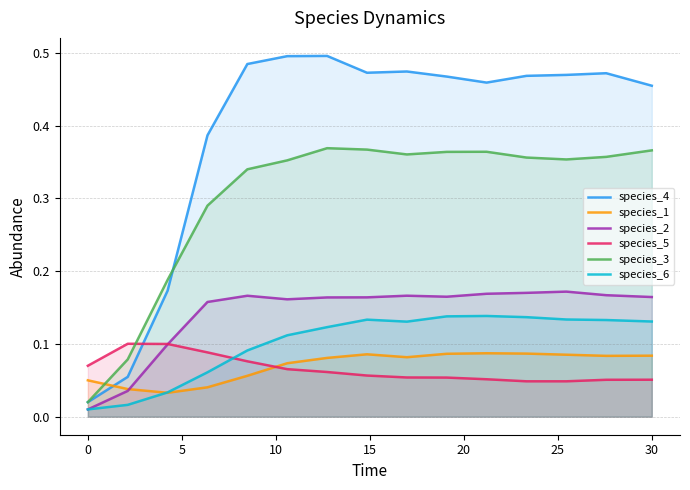

Which series has the largest range (max minus min)?

species_4